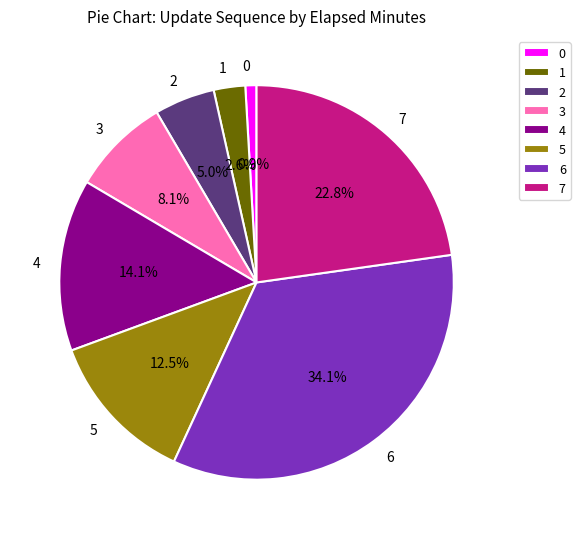

To the nearest percent, what percentage of the pie is 0?

1%